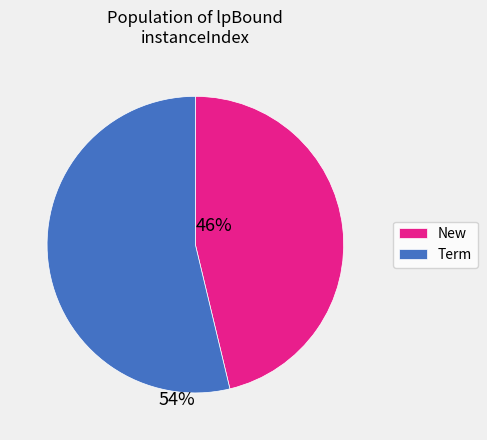

What is the ratio of the value at New to the value at Term?

0.9